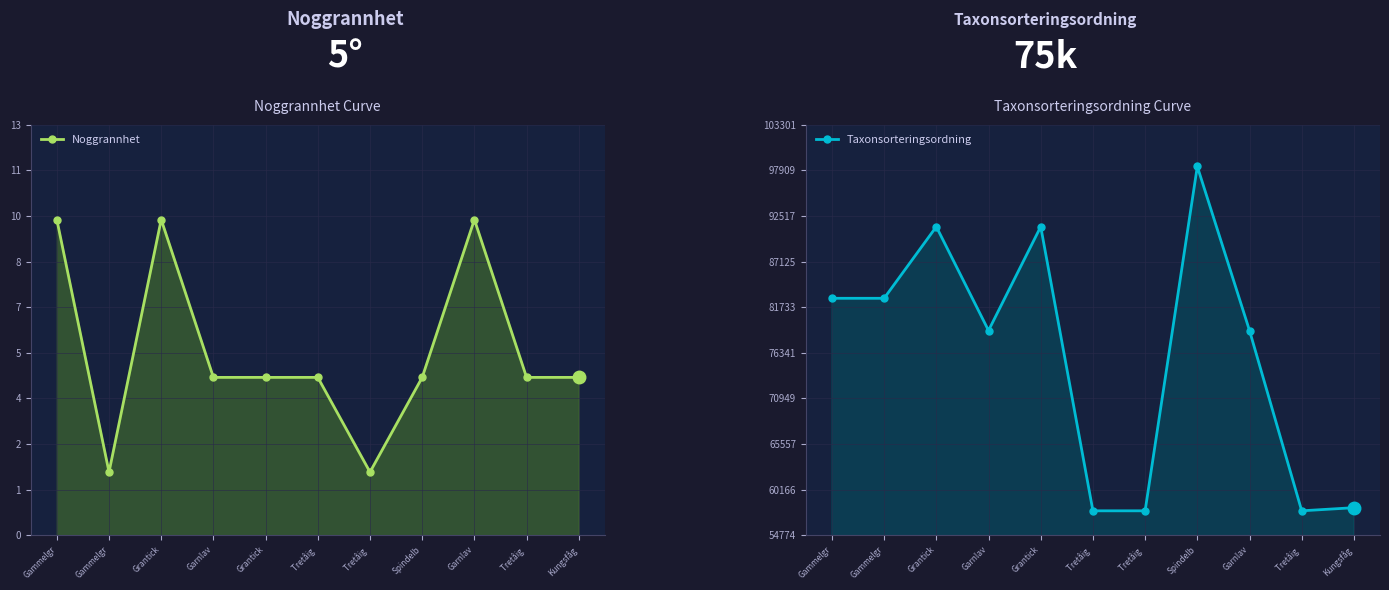

What is the difference between the maximum and minimum values in the Taxonsorteringsordning series?

40725